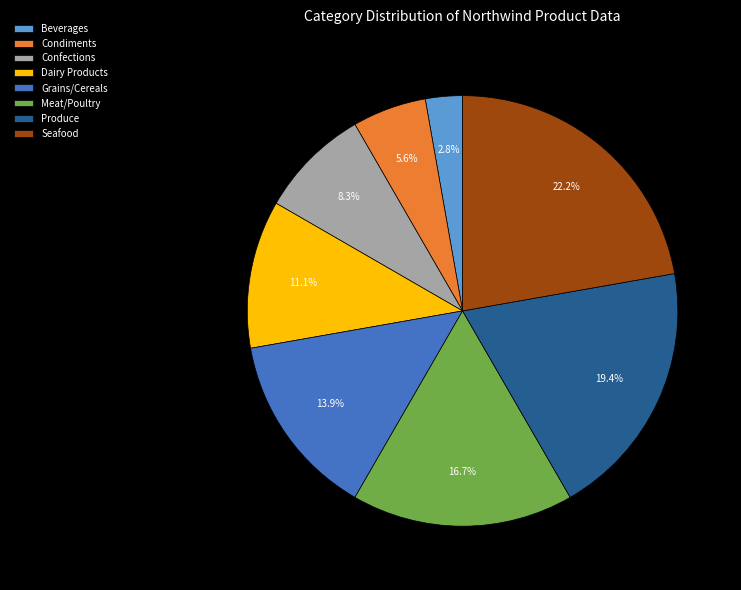

To the nearest percent, what percentage of the pie is Dairy Products?

11%